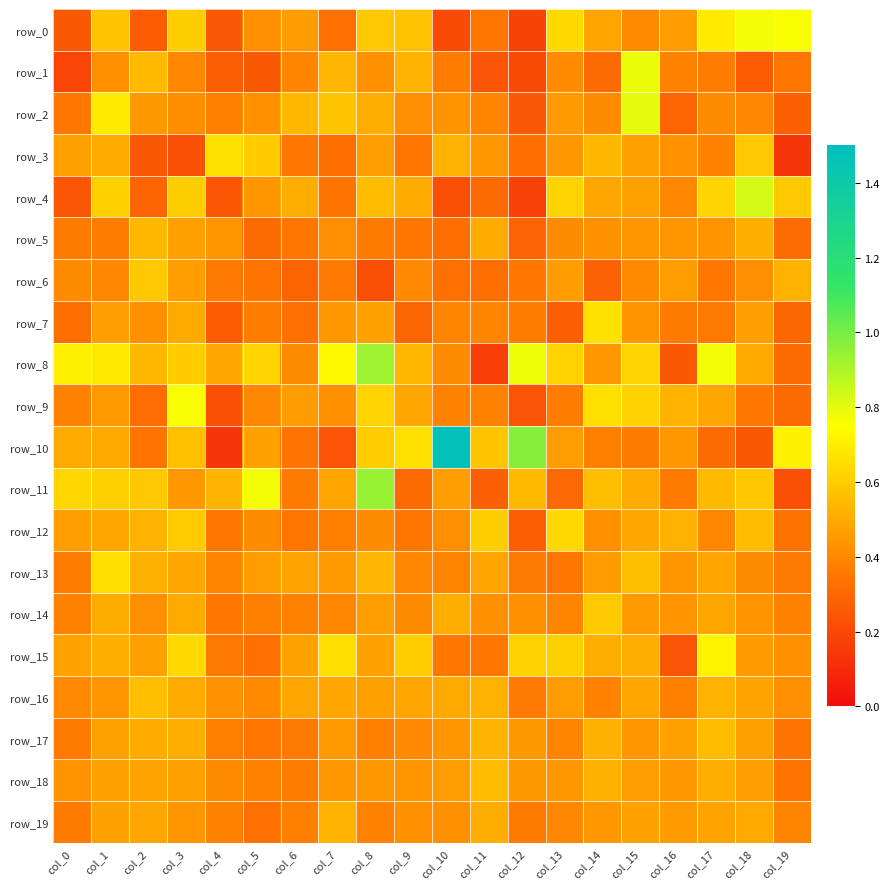

What is the difference between the maximum and minimum values in the row_10 series?

1.3